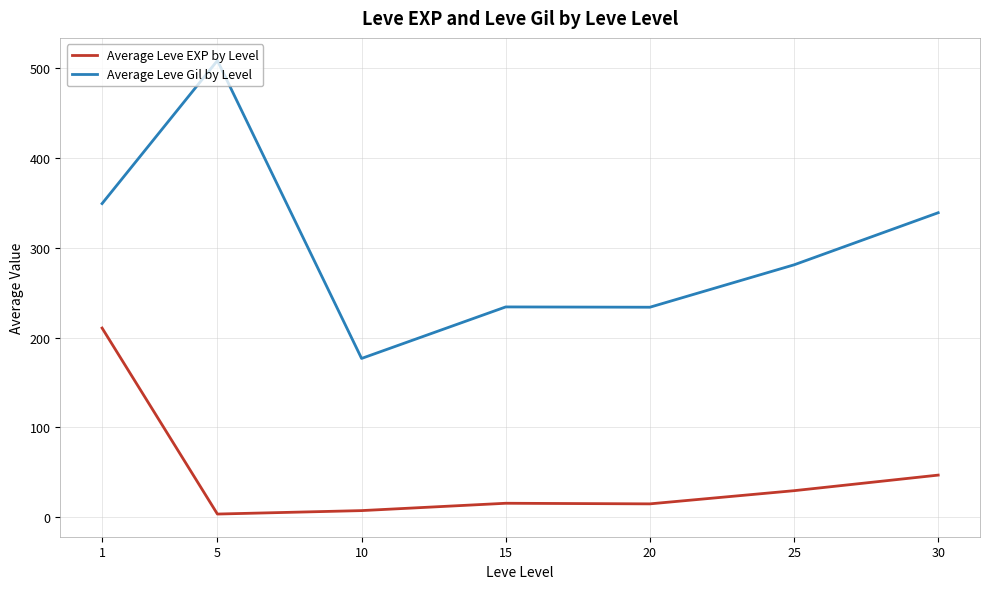

How many lines are shown in the chart?

2